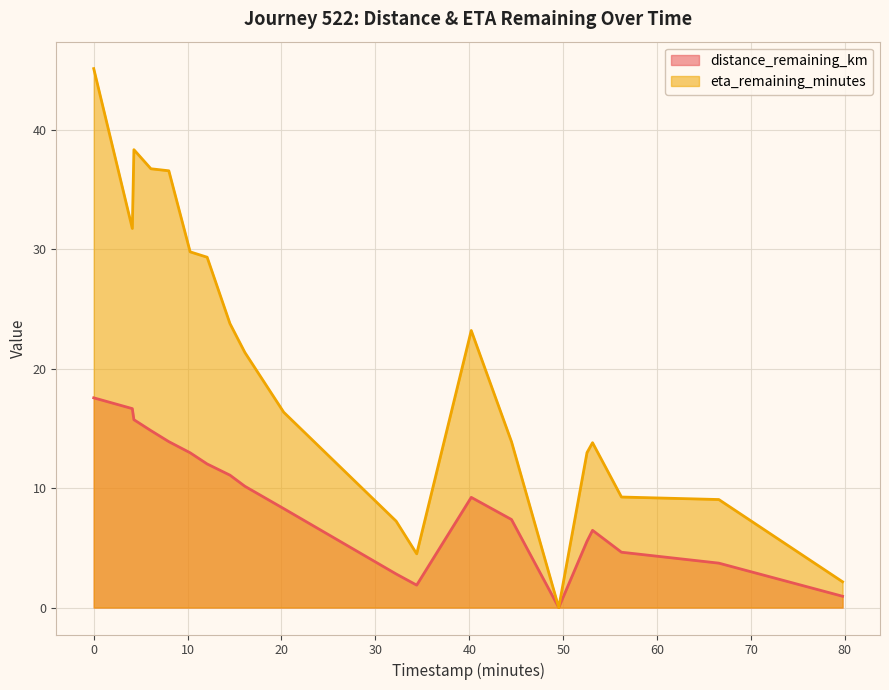

Between 14.51 and 66.58, which series saw the biggest shift?

eta_remaining_minutes